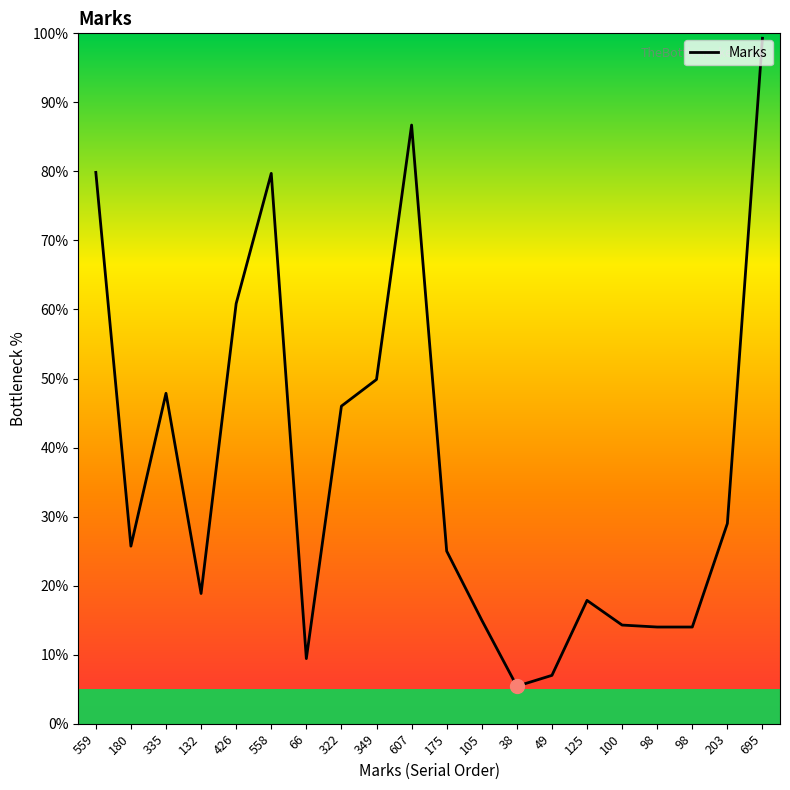

Does the chart have visible grid lines?

No